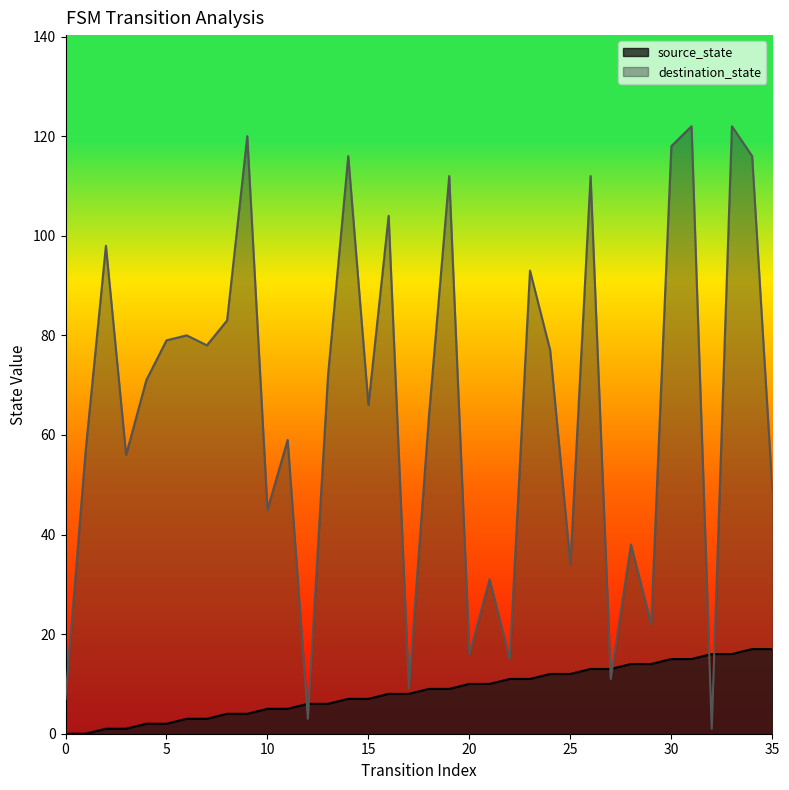

Reading left to right, transcribe all the data shown in this chart.

source_state: 0=0	1=0	2=1	3=1	4=2	5=2	6=3	7=3	8=4	9=4	10=5	11=5	12=6	13=6	14=7	15=7	16=8	17=8	18=9	19=9	20=10	21=10	22=11	23=11	24=12	25=12	26=13	27=13	28=14	29=14	30=15	31=15	32=16	33=16	34=17	35=17
destination_state: 0=7	1=57	2=98	3=56	4=71	5=79	6=80	7=78	8=83	9=120	10=45	11=59	12=3	13=72	14=116	15=66	16=104	17=9	18=64	19=112	20=16	21=31	22=15	23=93	24=77	25=34	26=112	27=11	28=38	29=22	30=118	31=122	32=1	33=122	34=116	35=49